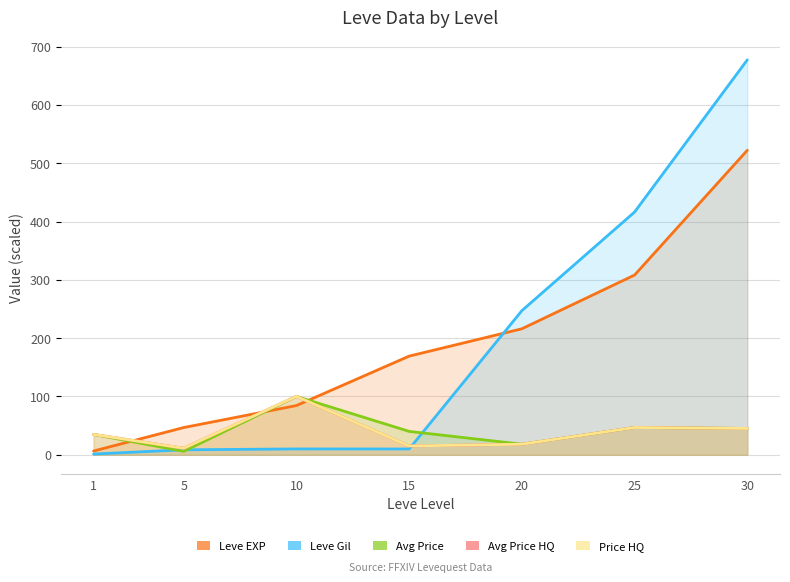

What value does the currentAveragePrice series have at 15?

40.0